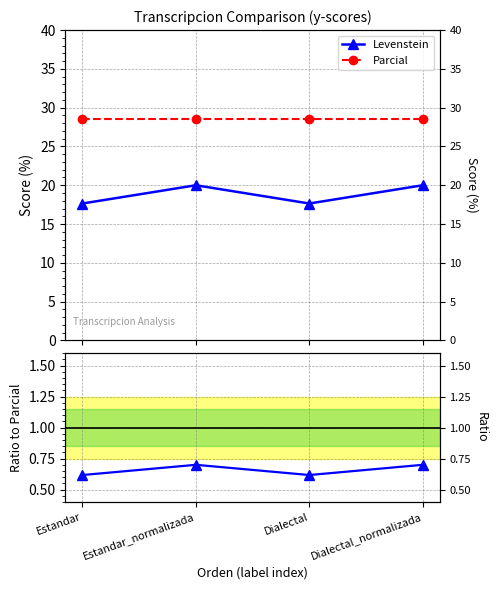

The Levenstein series shows 7.8 at Estandar. True or false?

False